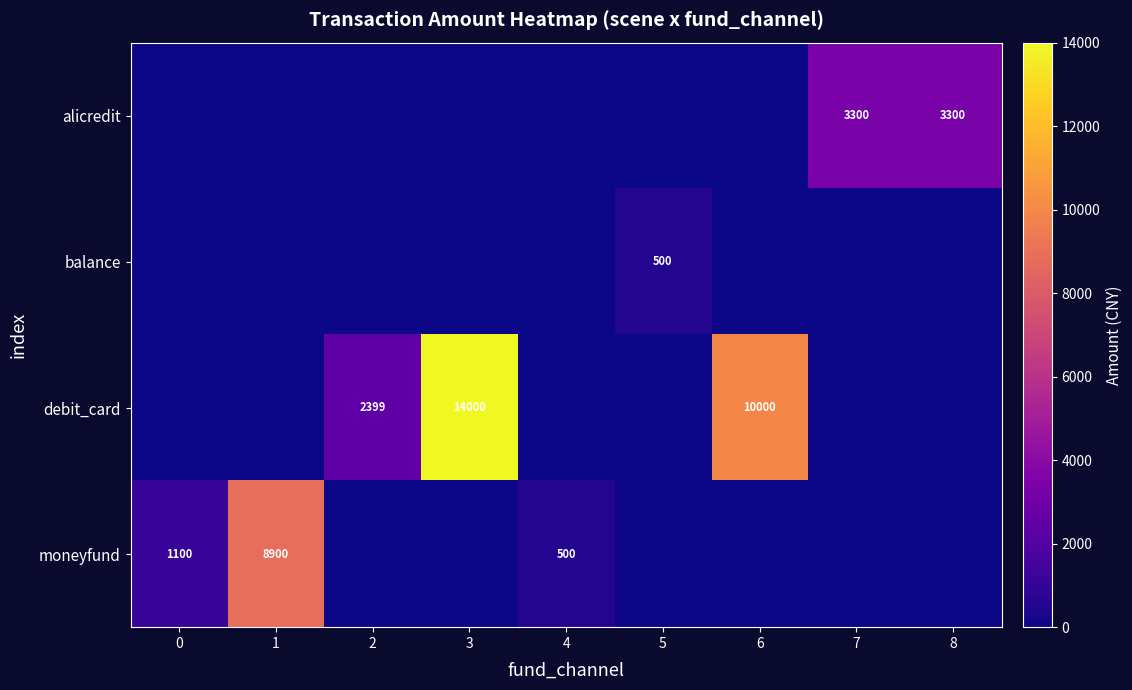

What is the maximum value shown in the chart?

14000